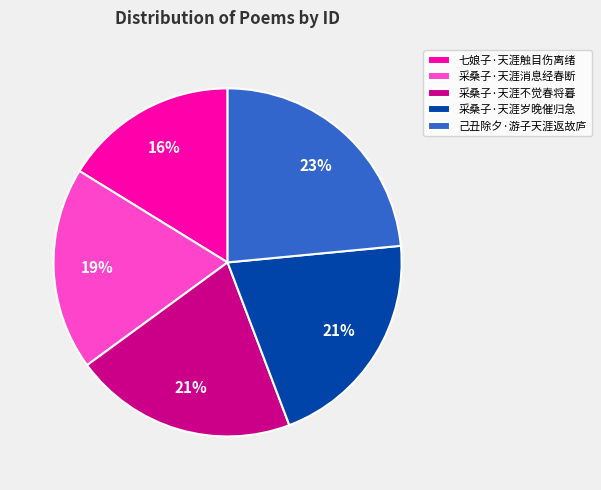

Count the number of slices in the pie.

5